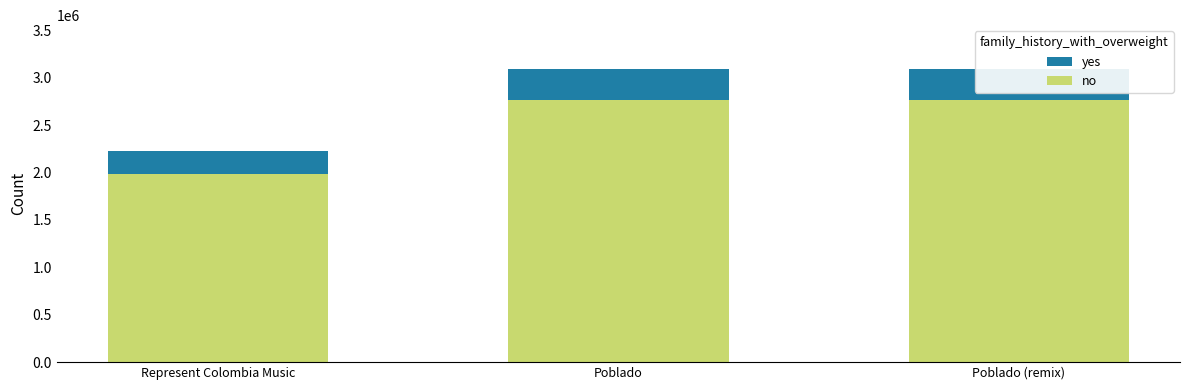

Reading left to right, what are all the values shown in this chart?

yes: Represent Colombia Music=2230502	Poblado=3091752	Poblado (remix)=3091754
no: Represent Colombia Music=1982903	Poblado=2761482	Poblado (remix)=2761483